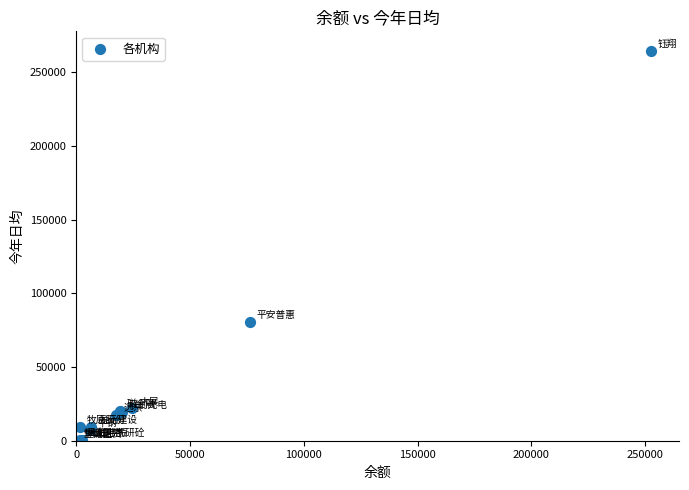

What Y value in the scatter plot is closest to 132256?

80330.5